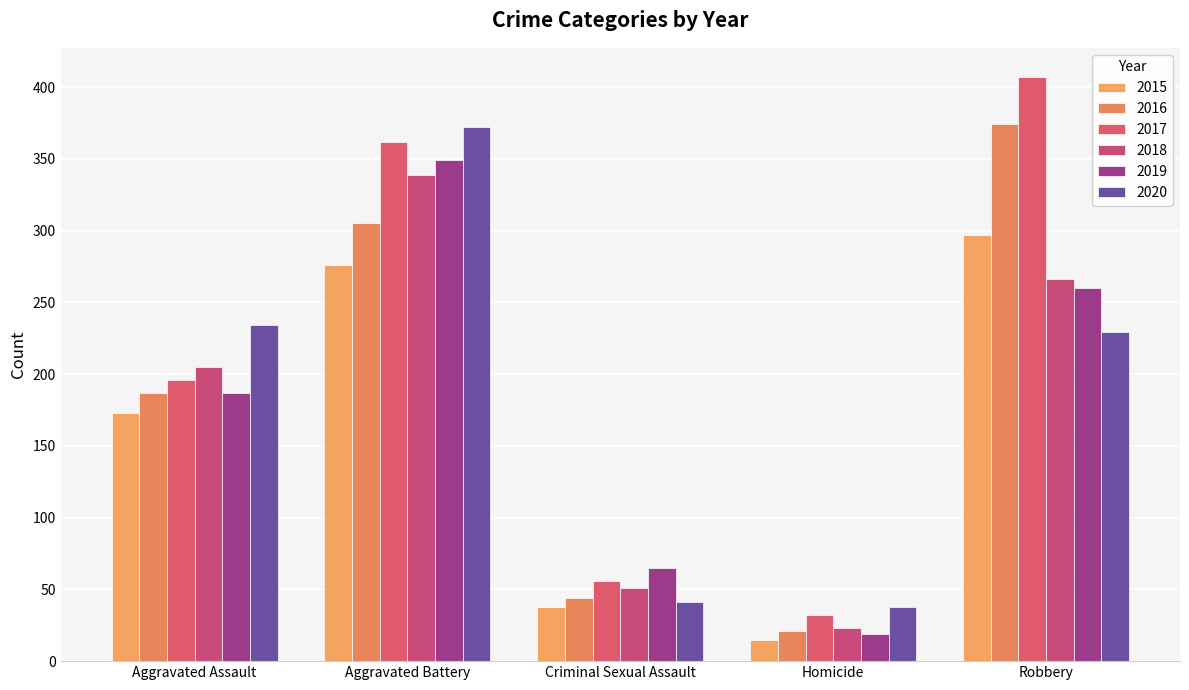

Where does the 2020 series first go above 229?

Aggravated Assault